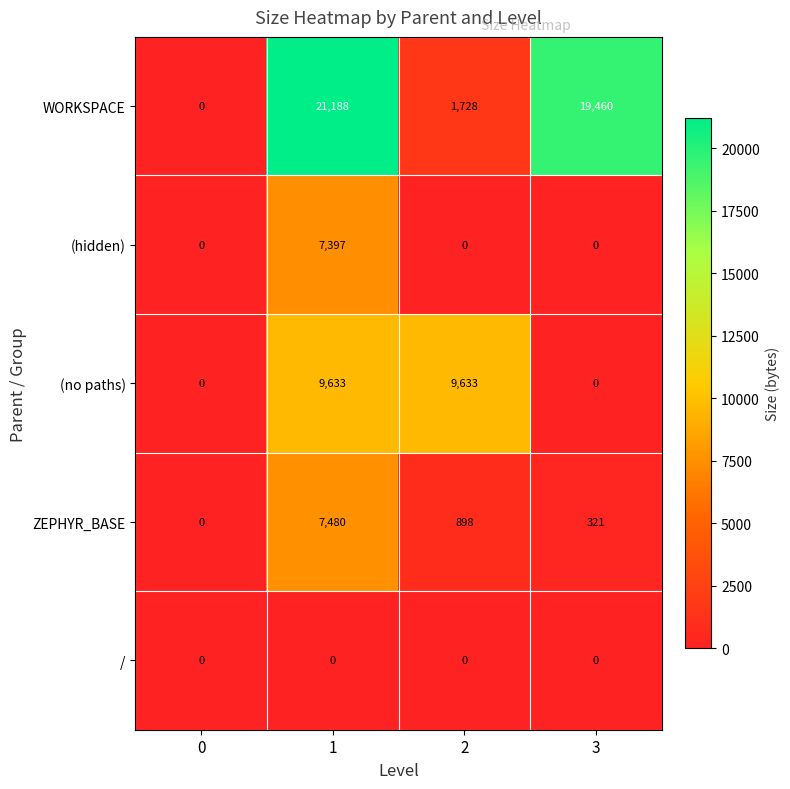

Which series has the widest spread of values?

WORKSPACE